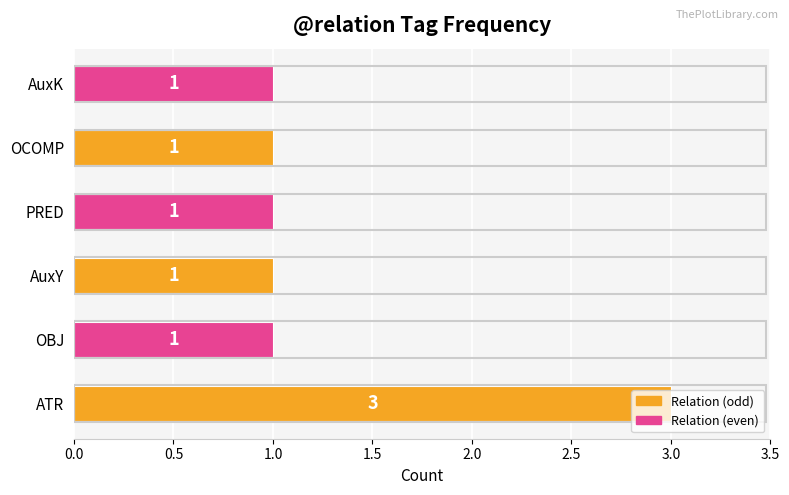

Is it true that the value at AuxK is 1?

True